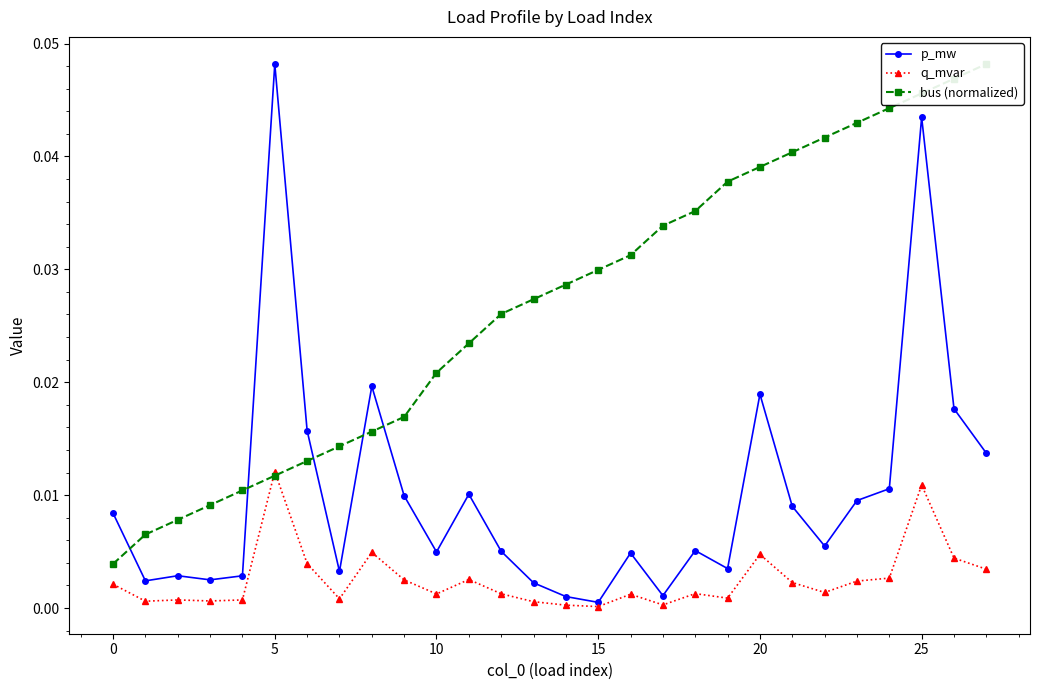

True or false: p_mw has more than 2 interior local peaks.

True